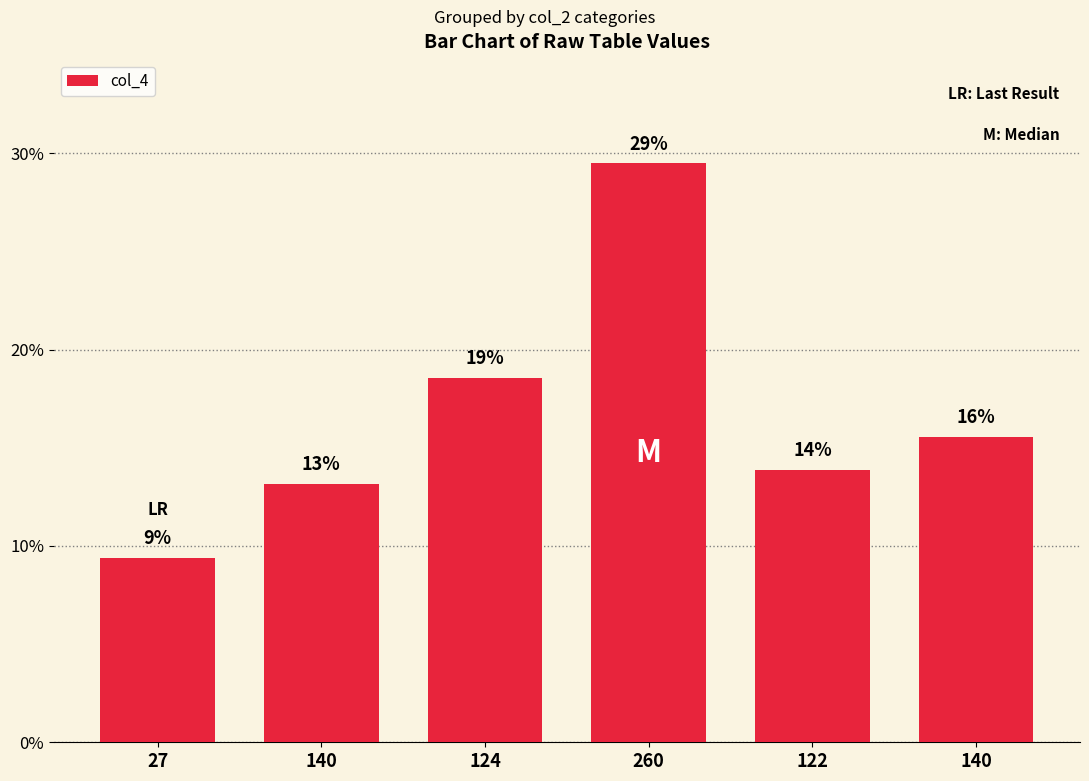

Where does the data first go above 15?

124